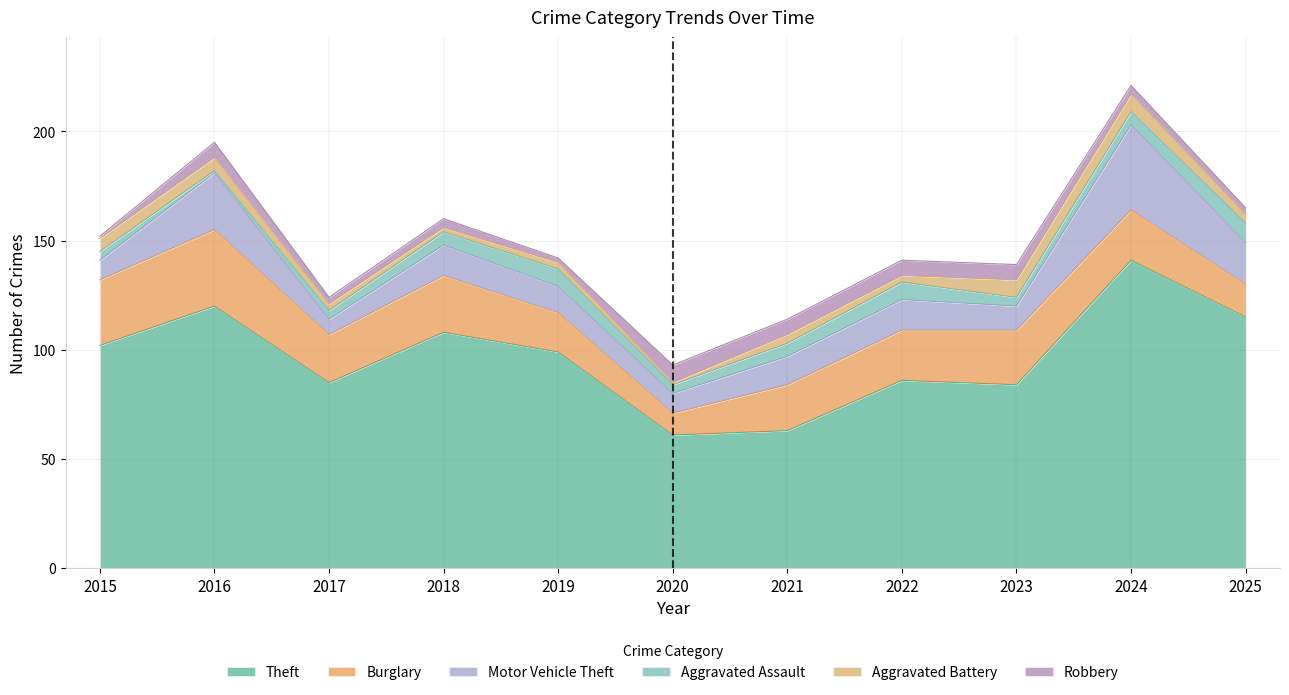

Which series has the largest total across all categories?

Theft